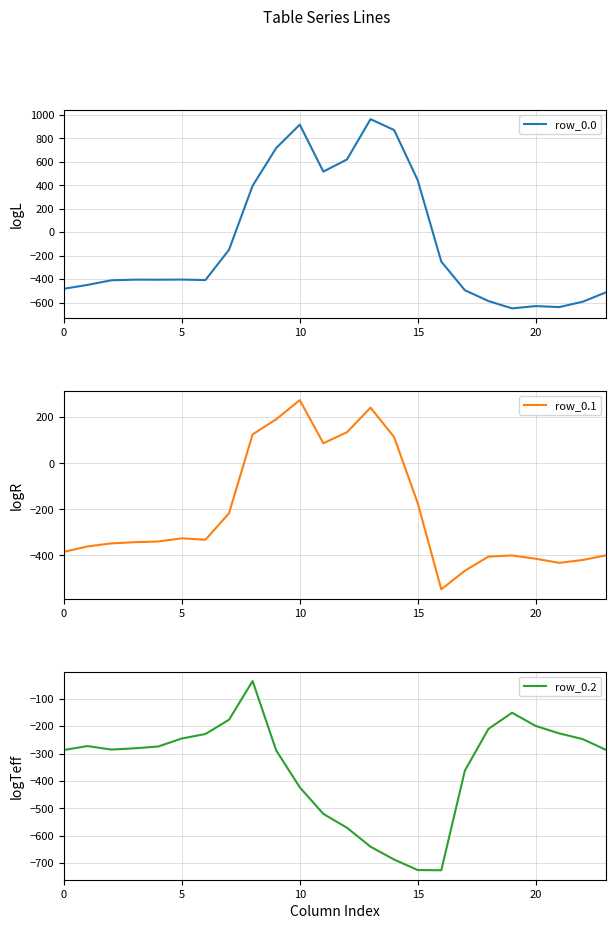

True or false: row_0.0 and row_0.1 cross at least once.

True